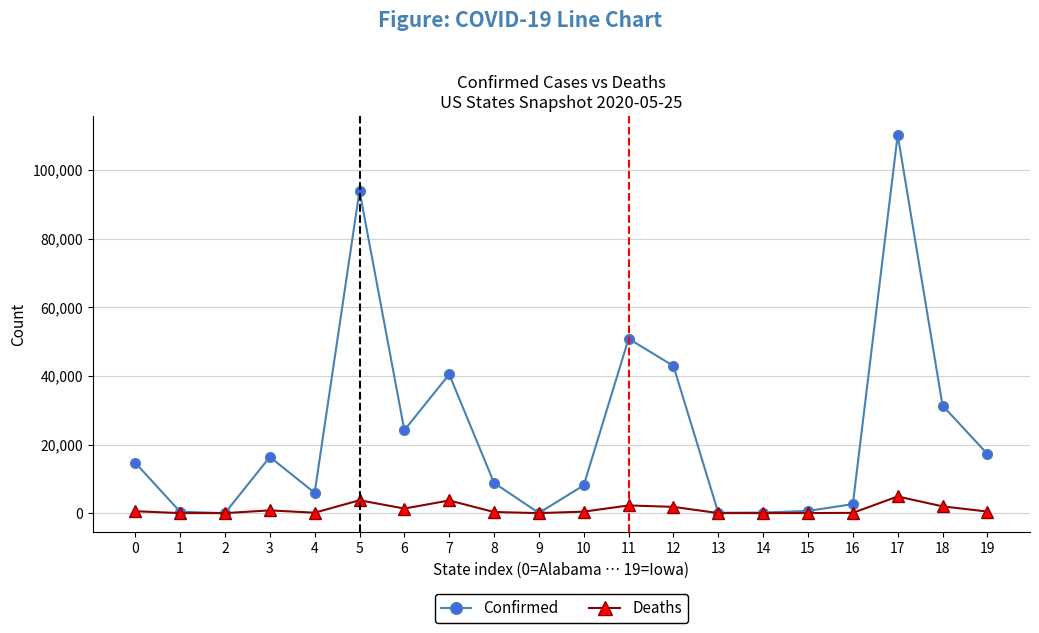

Which series has the widest spread of values?

Confirmed